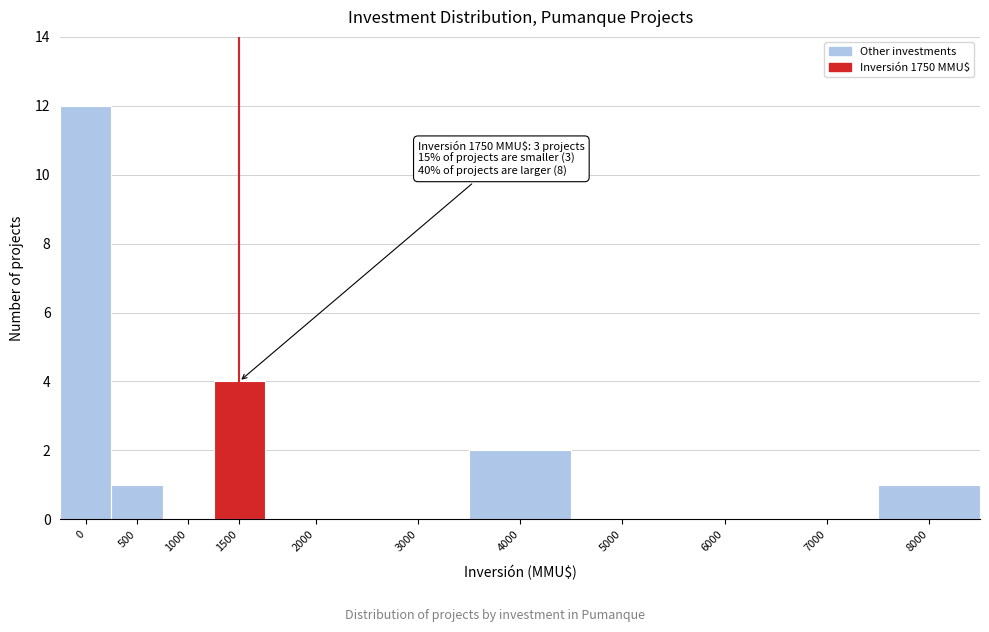

Reading left to right, what are all the values shown in this chart?

0=12	500=1	1000=0	1500=4	2000=0	3000=0	4000=2	5000=0	6000=0	7000=0	8000=1